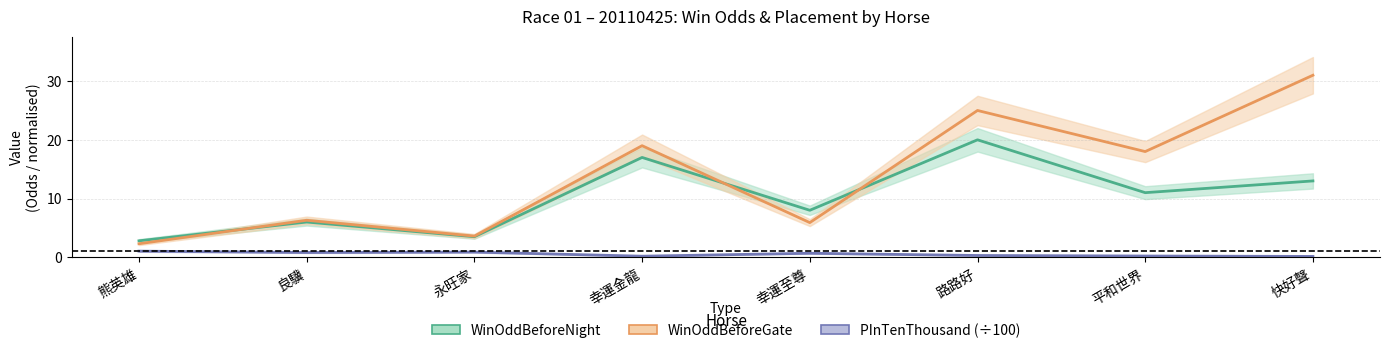

Does the chart have visible grid lines?

Yes